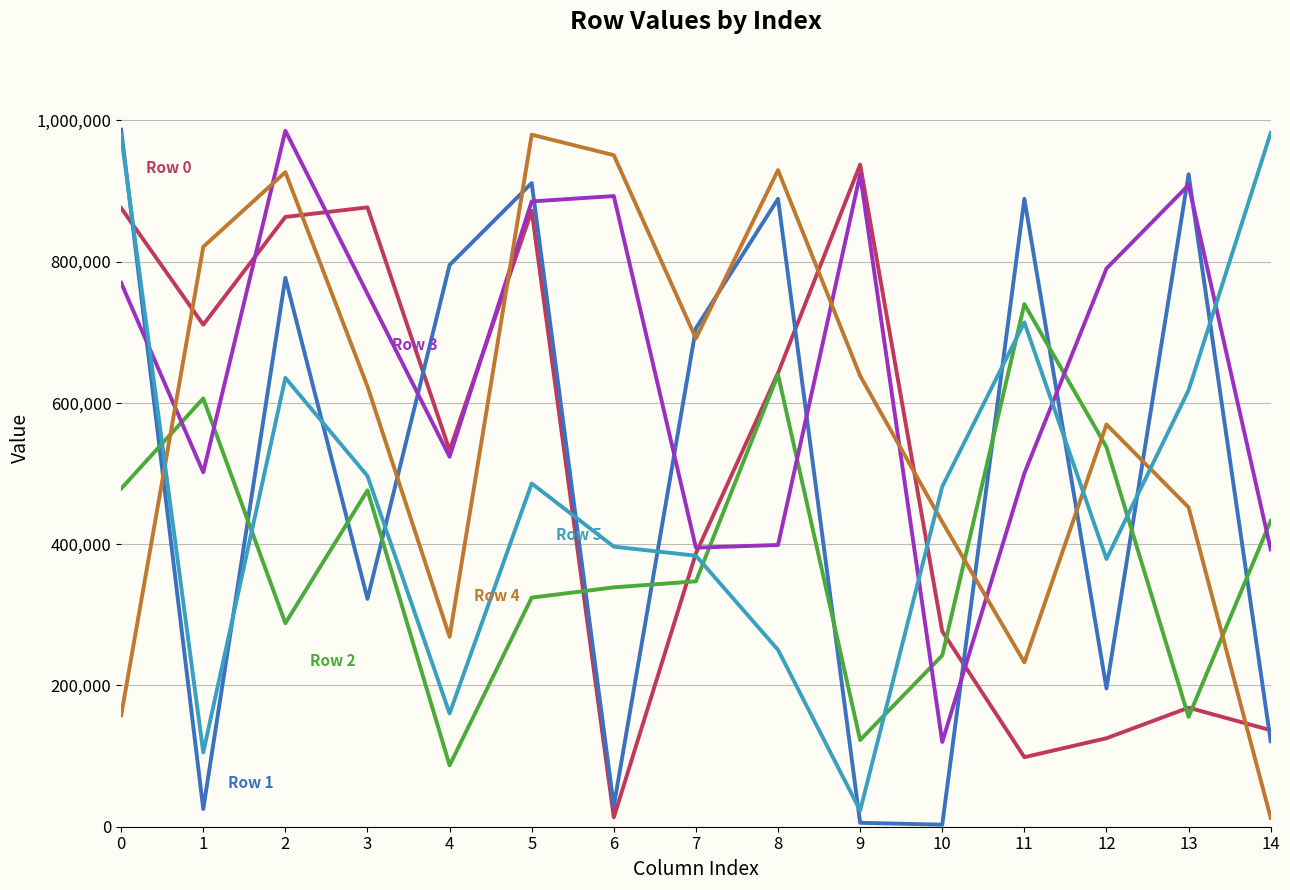

What is the total value across all series at 8?

3750518